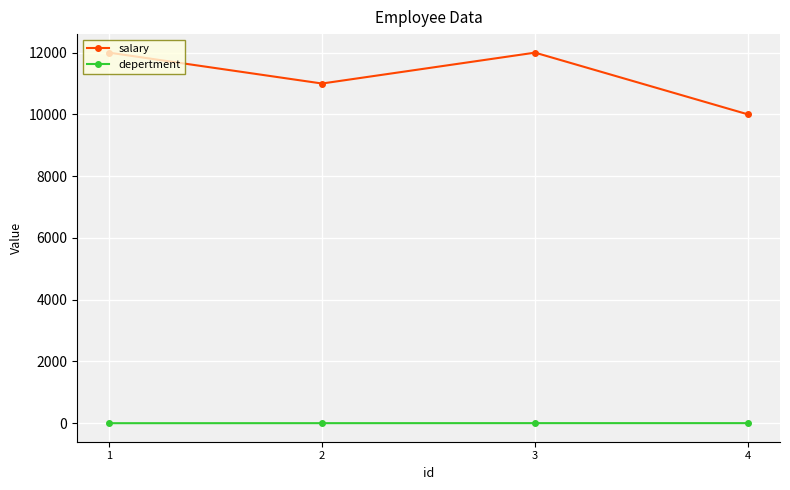

What are all the series names shown in the legend?

salary, depertment